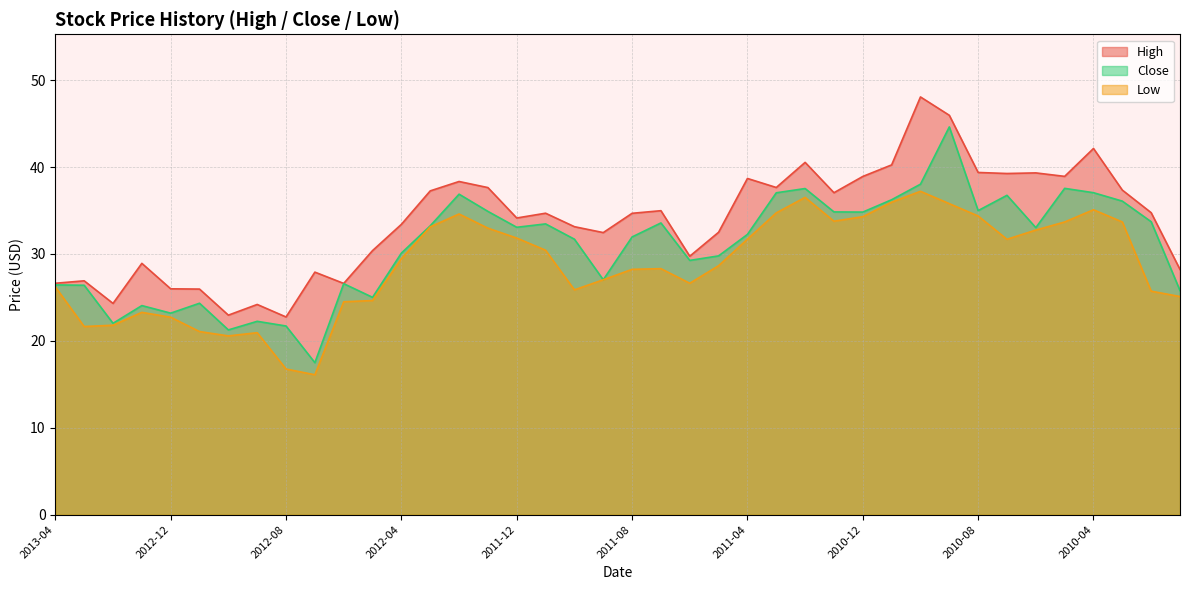

Which has a higher value, 2011-09 or 2012-03?

2012-03